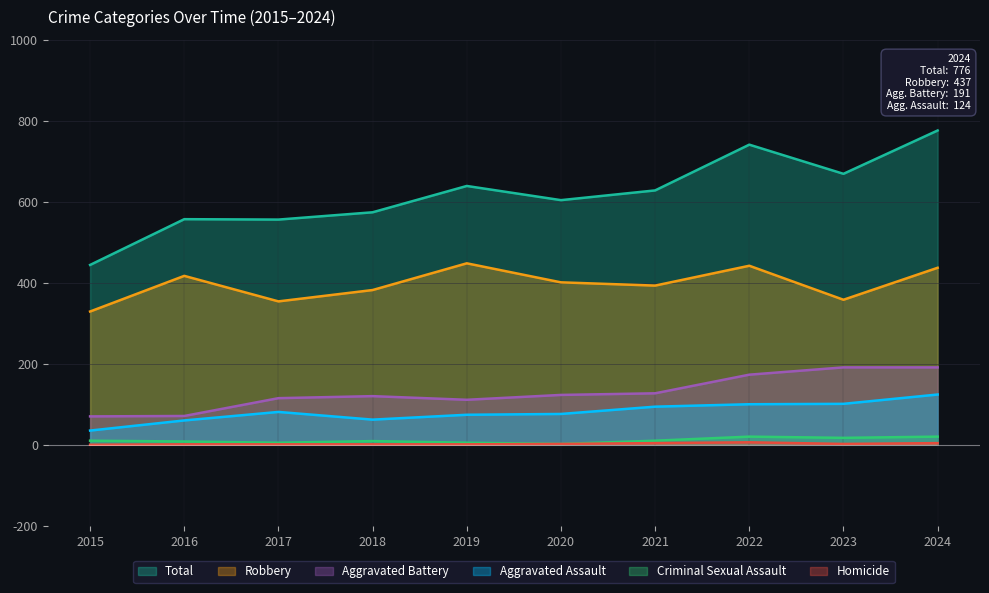

Does the chart display data point markers on the line(s)?

No